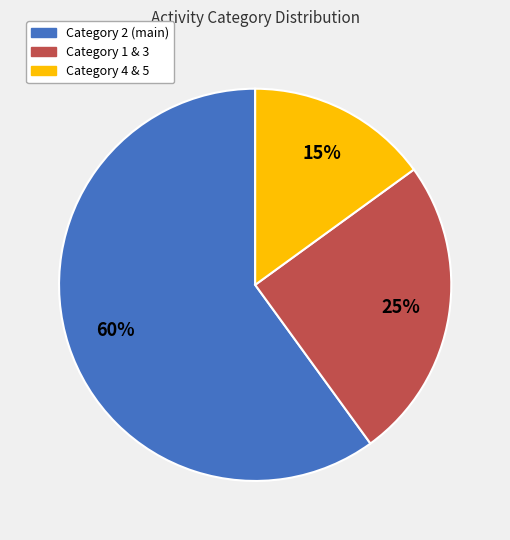

To the nearest percent, what is the average slice percentage?

33%